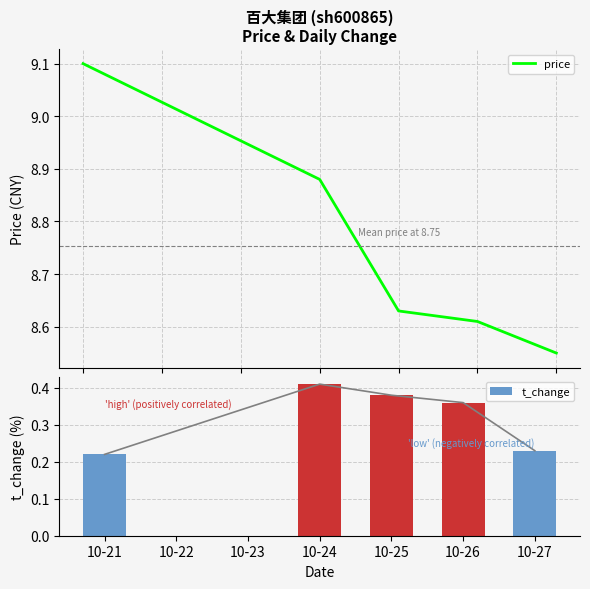

At which category is the sum across all series the highest?

10-21